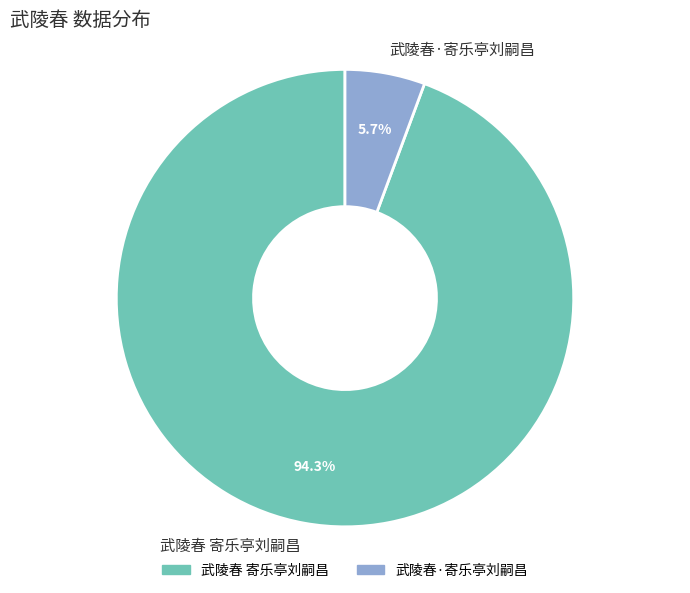

To the nearest percent, what is the difference between the largest and smallest slice percentages?

89%